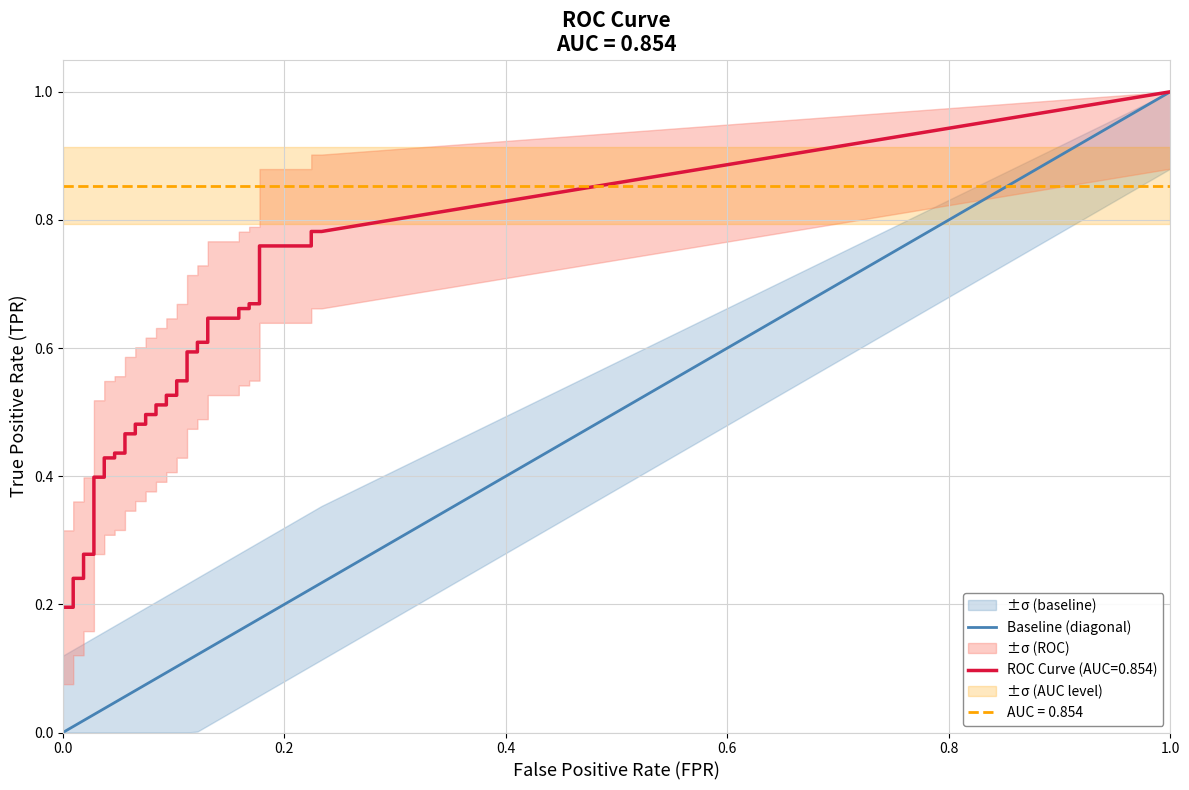

What is the difference between the second highest and minimum values in the fpr series?

0.2